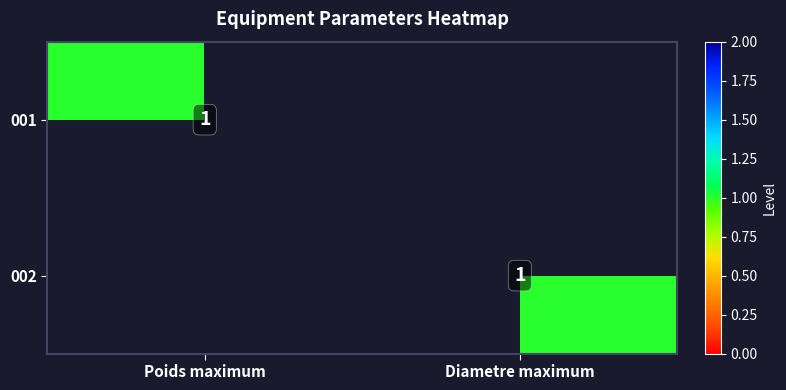

How many categories are shown in the chart?

2